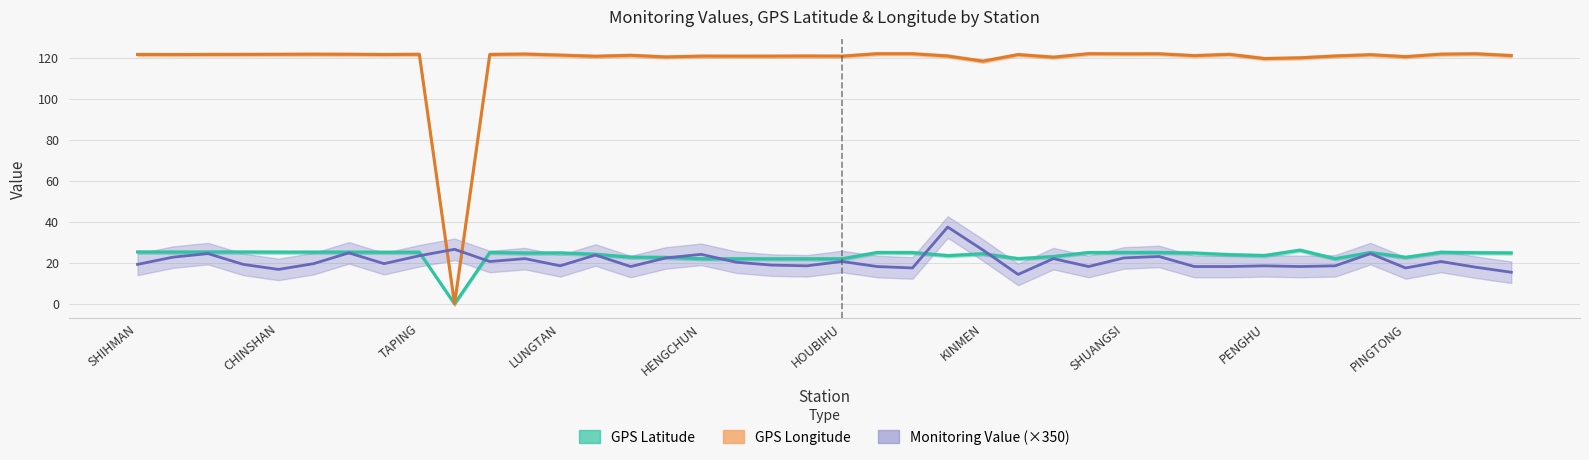

Where does the GPS Latitude series first go above 24?

SHIHMAN